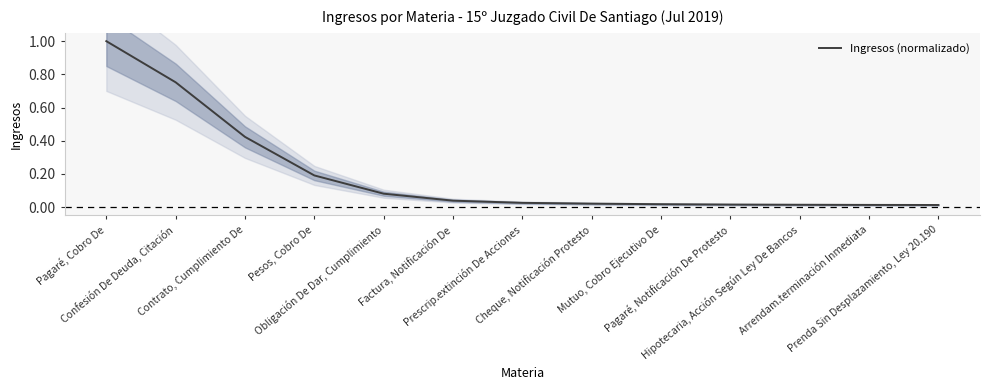

Rank the categories by value from highest to lowest.

Pagaré, Cobro De, Confesión De Deuda, Citación, Contrato, Cumplimiento De, Pesos, Cobro De, Obligación De Dar, Cumplimiento, Factura, Notificación De, Prescrip.extinción De Acciones, Cheque, Notificación Protesto, Mutuo, Cobro Ejecutivo De, Pagaré, Notificación De Protesto, Hipotecaria, Acción Según Ley De Bancos, Arrendam.terminación Inmediata, Prenda Sin Desplazamiento, Ley 20.190